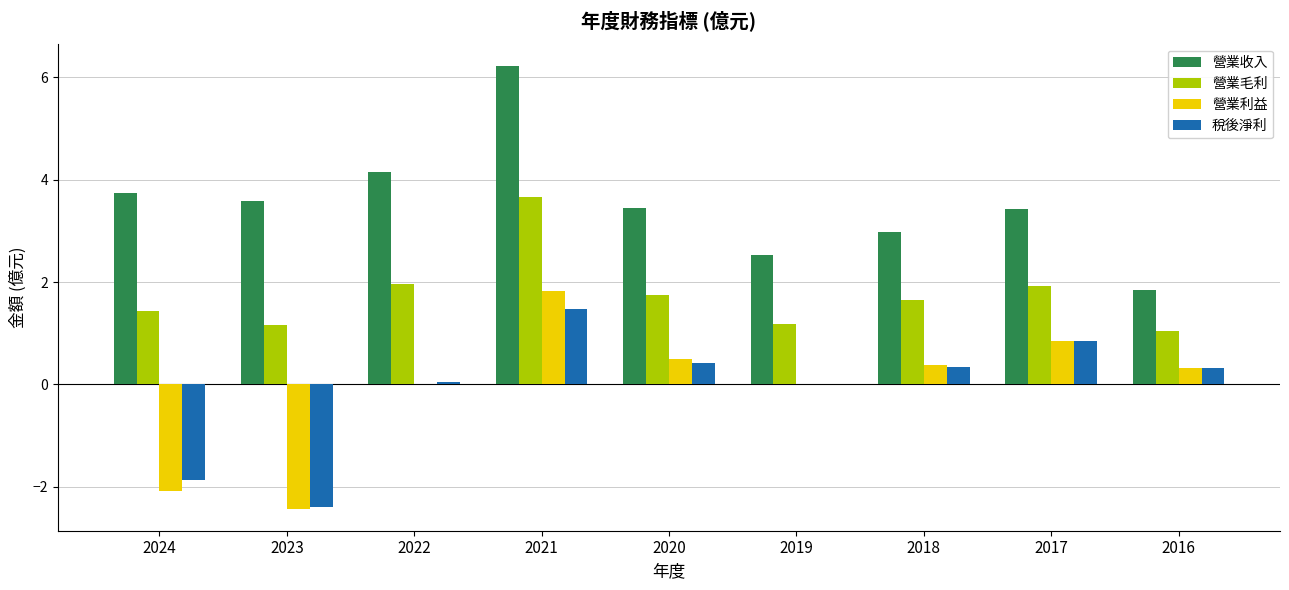

Which series changed the most between 2023 and 2018?

營業利益